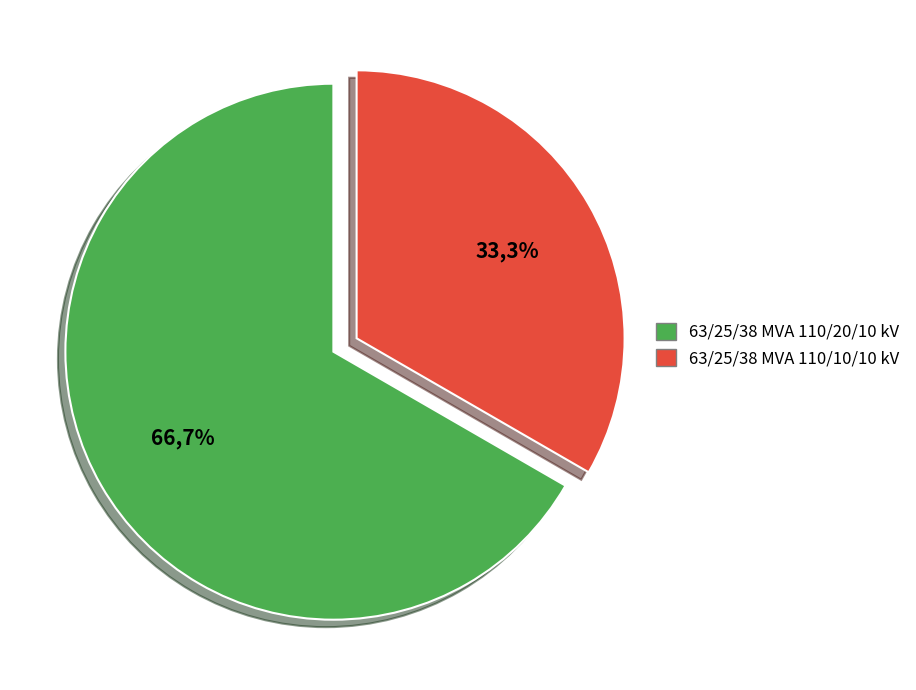

Is it true that 63/25/38 MVA 110/20/10 kV is 58% of the pie?

False